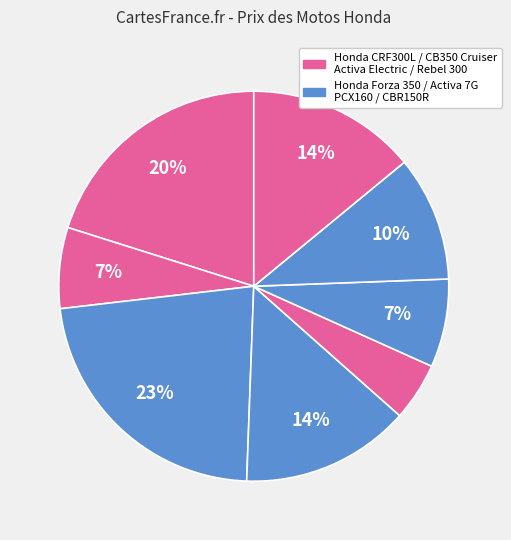

Rank the categories by value from lowest to highest.

Honda Activa 7G, Honda Activa Electric, Honda PCX160, Honda CBR150R, Honda CB350 Cruiser, Honda Rebel 300, Honda CRF300L, Honda Forza 350